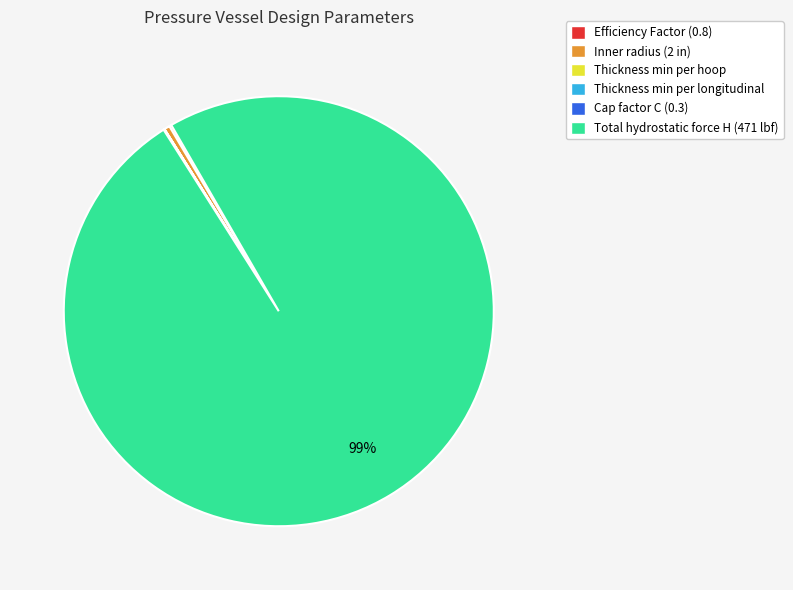

To the nearest percent, what is the average slice percentage?

17%